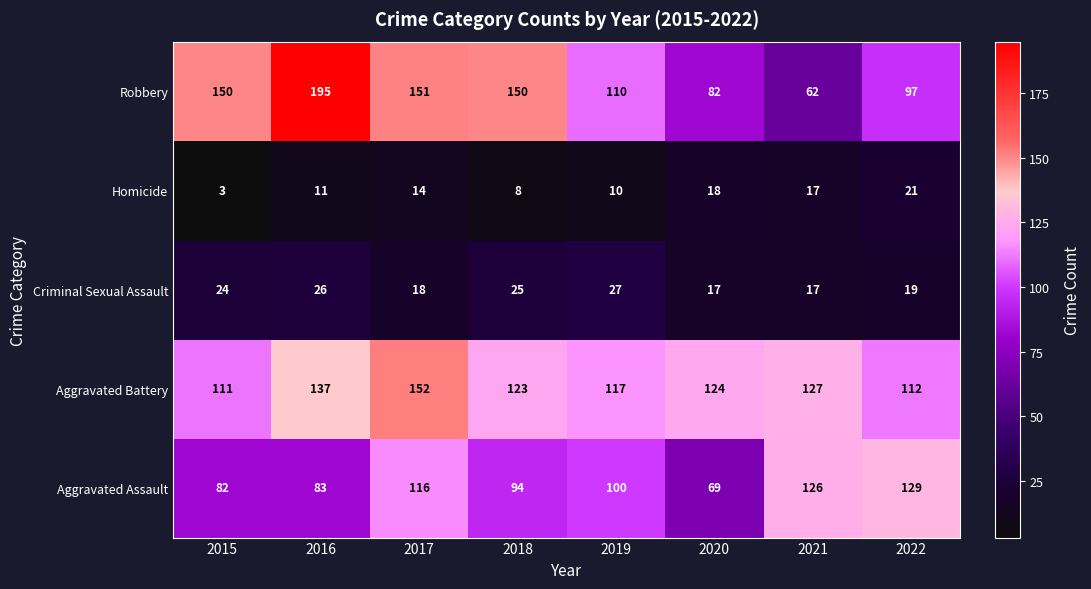

Which series has the widest spread of values?

Robbery